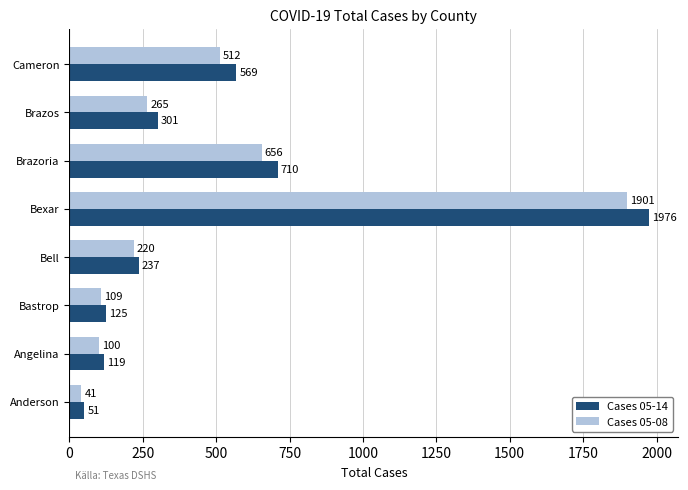

What are all the series names shown in the legend?

Cases 05-14, Cases 05-08